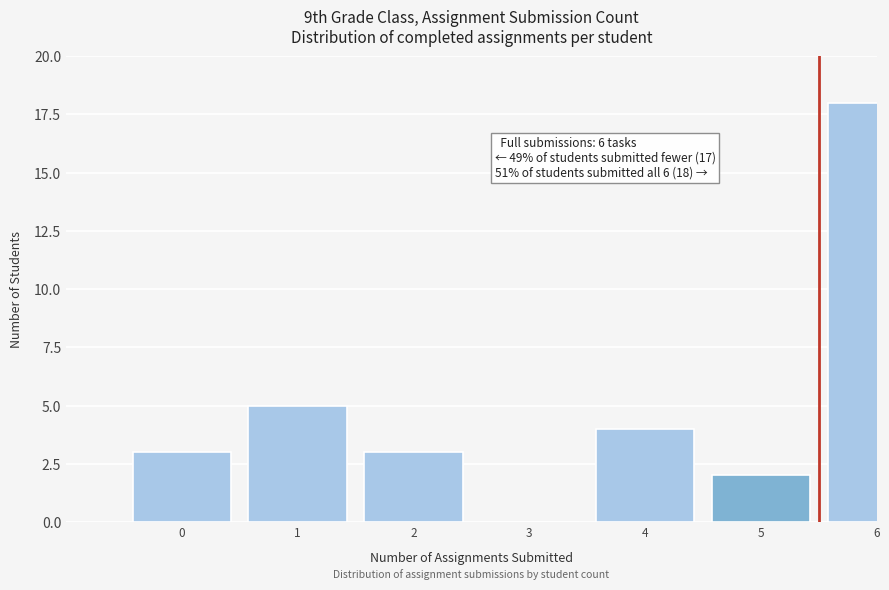

What is the ratio of the value at 1 to the value at 2?

1.7